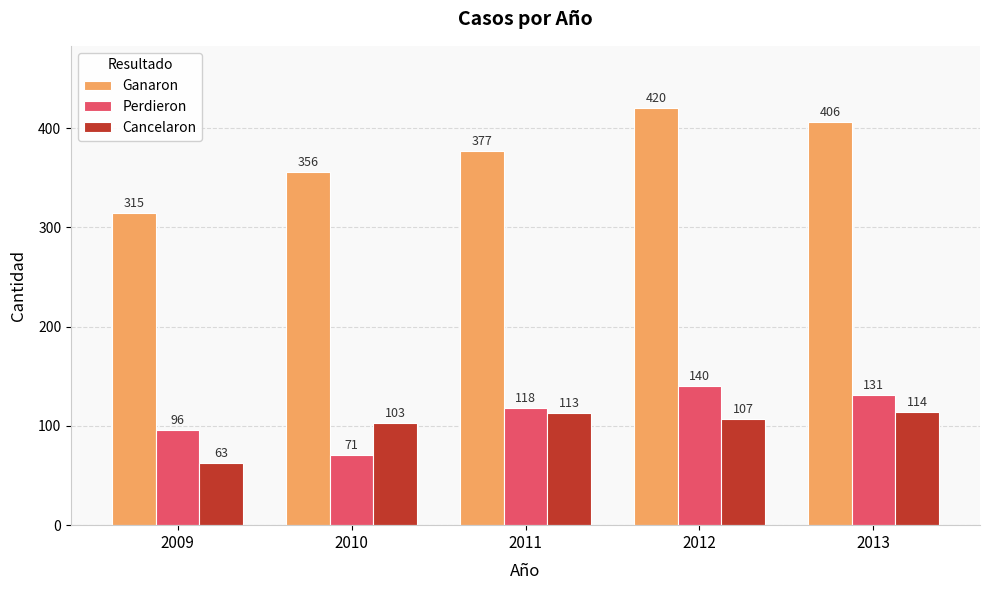

What is the difference between the Perdieron values at 2013 and 2011?

13